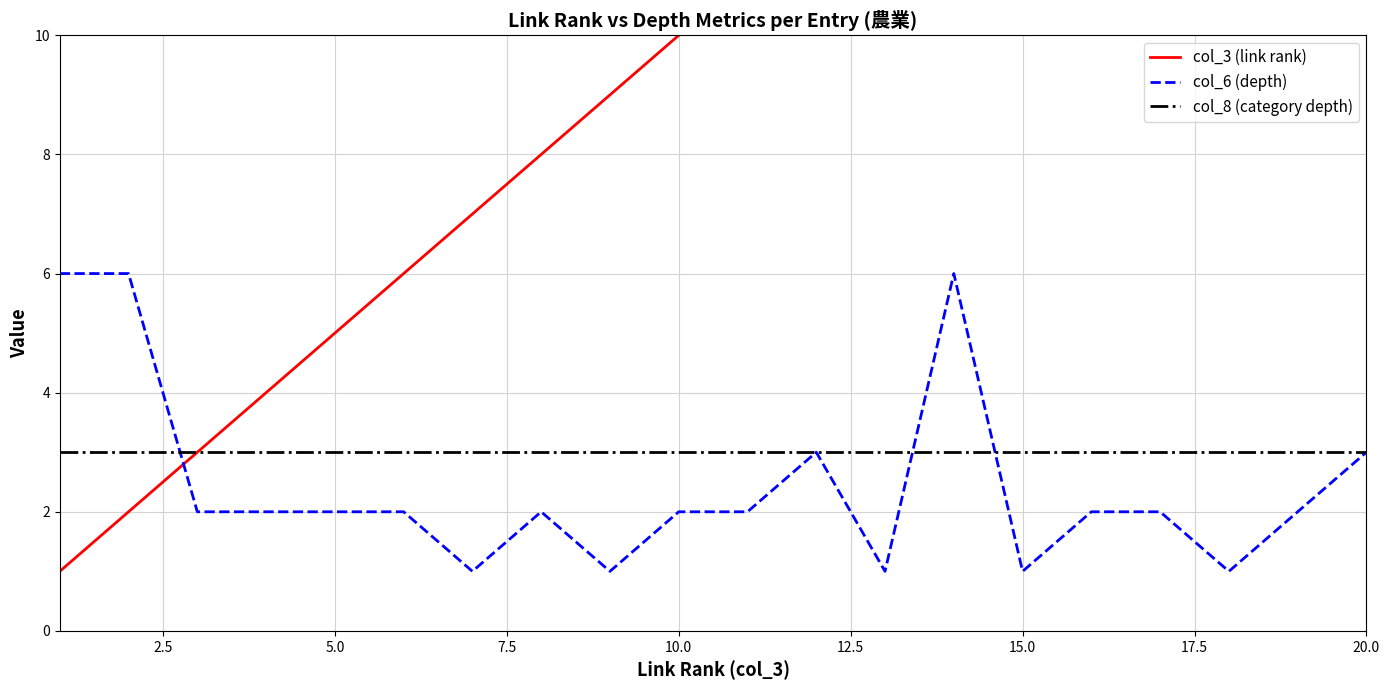

What is the highest value of the col_8 (category depth) series?

3